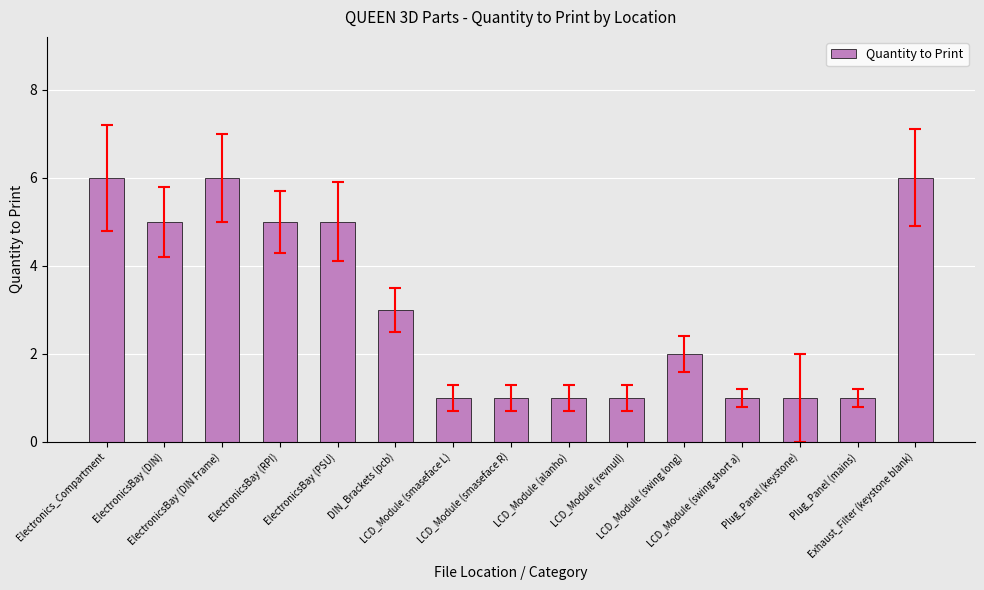

Which has a higher value, LCD_Module (swing long) or DIN_Brackets (pcb)?

DIN_Brackets (pcb)